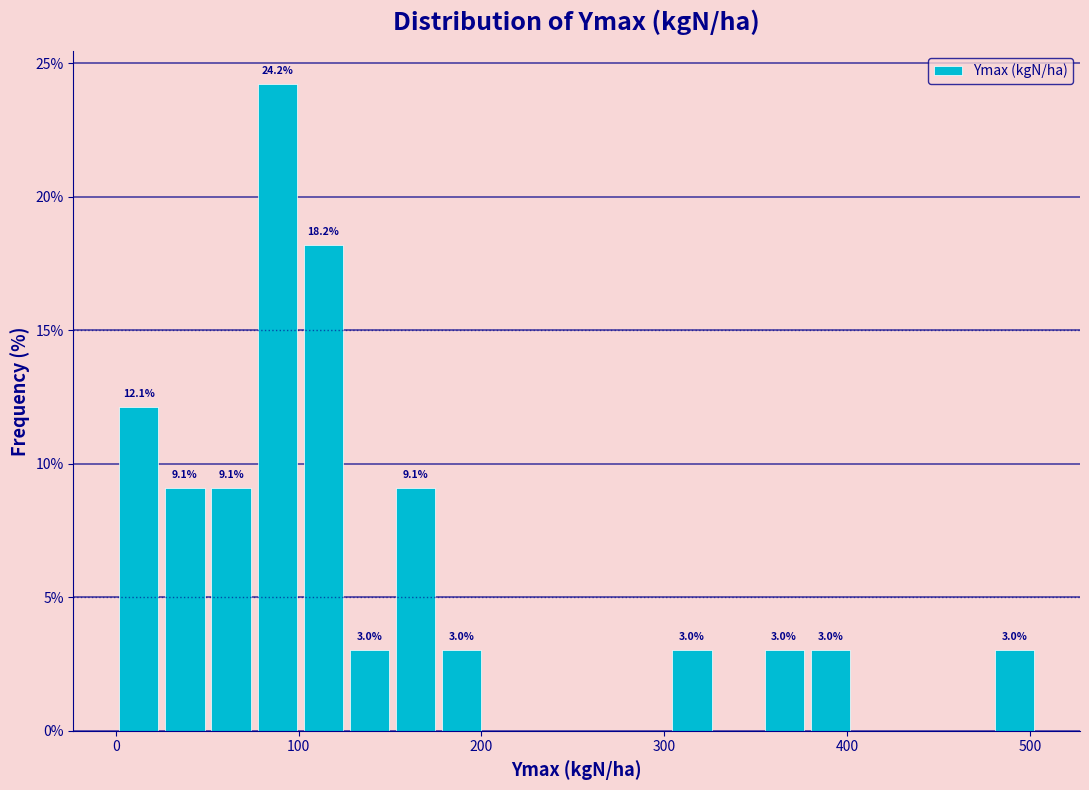

Around what value on the x-axis is the tallest bar? Give the approximate position of its centre, as read against the axis.

90